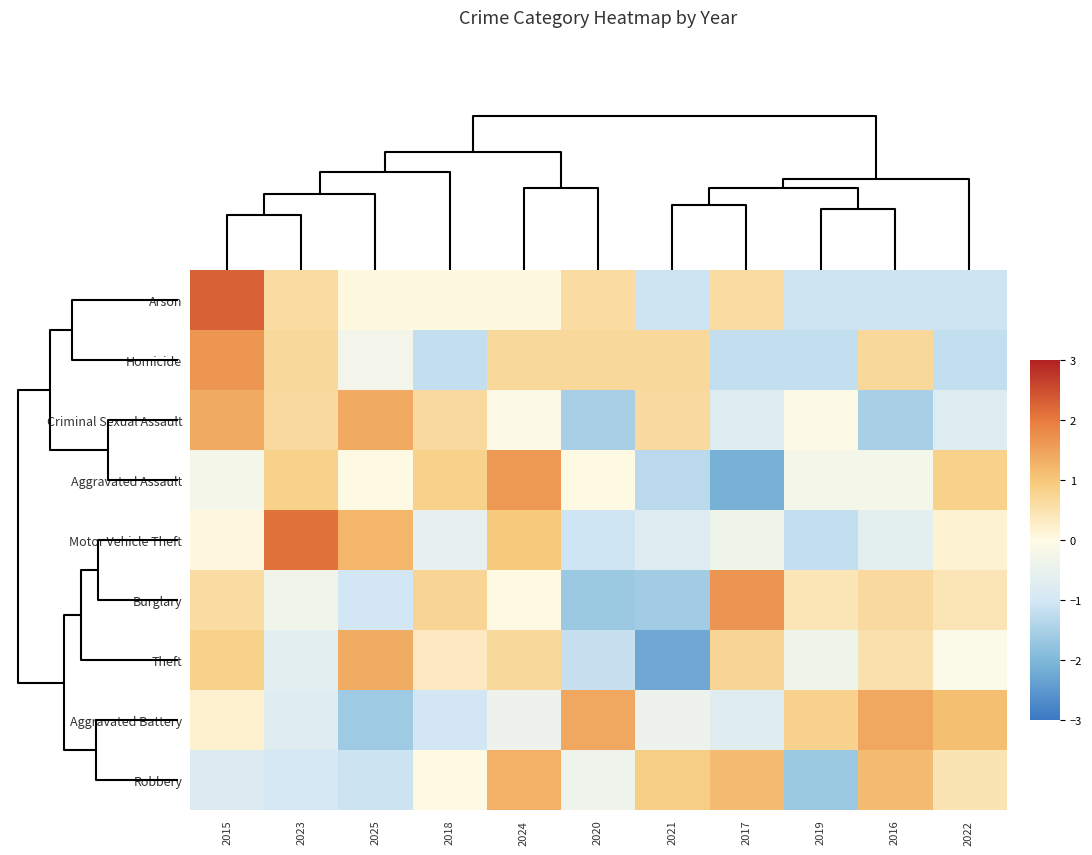

How many distinct data groups are displayed?

9